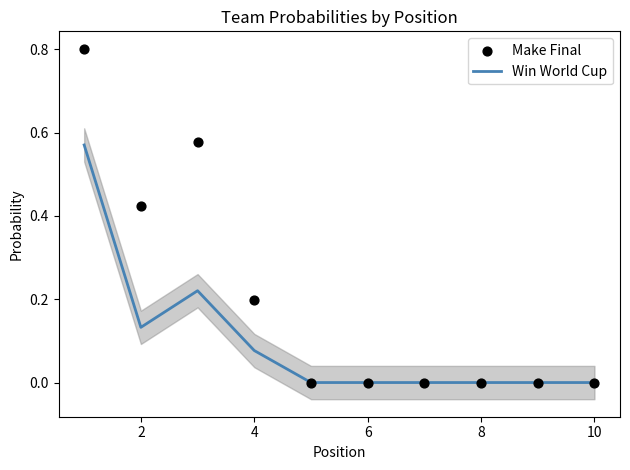

Which series has the largest total across all categories?

Make Final